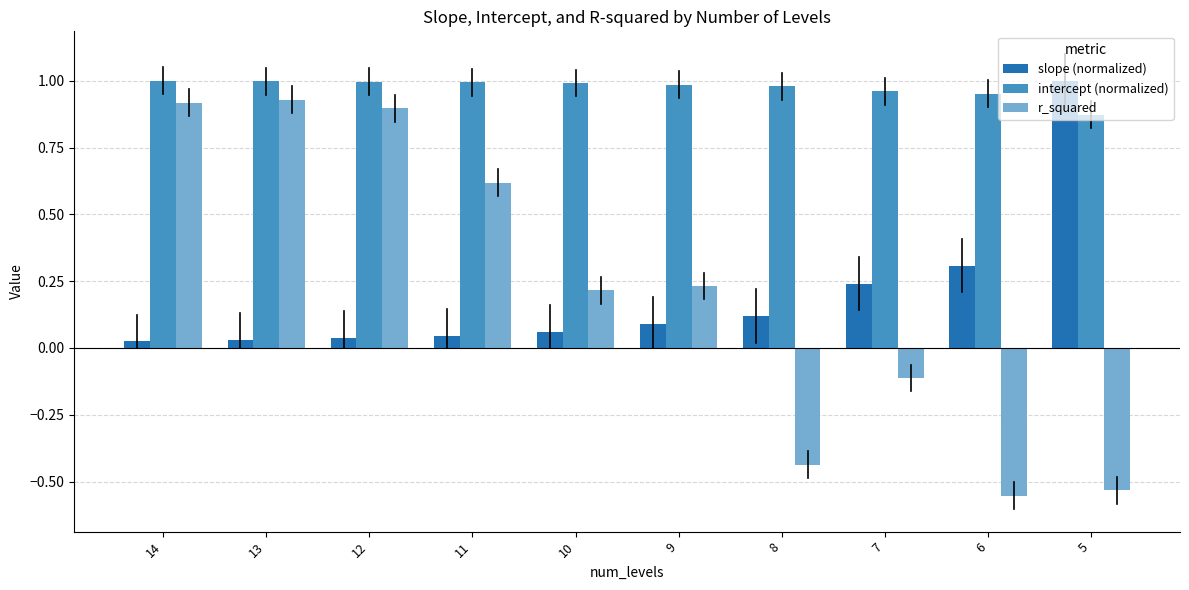

The slope (normalized) series shows 0.1 at 9. True or false?

True